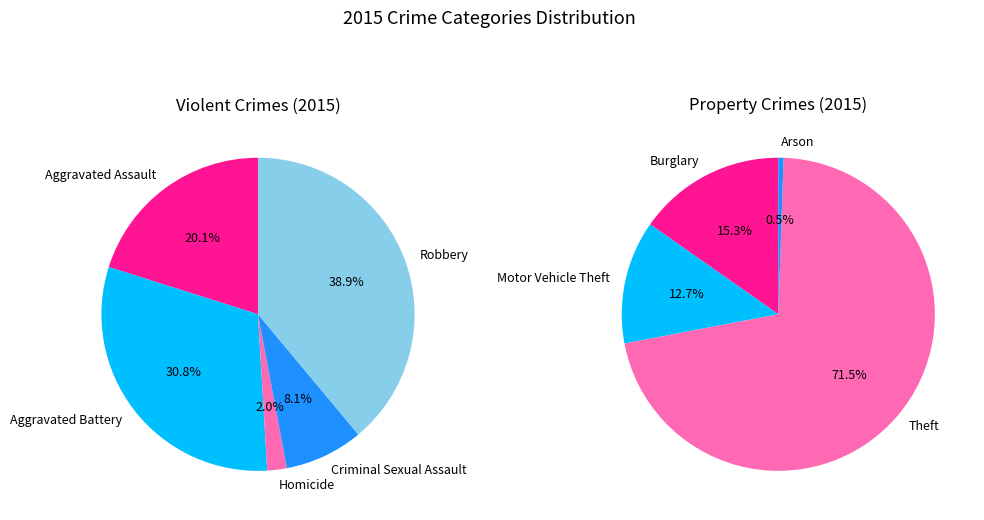

Which category has the biggest portion of the pie?

Theft